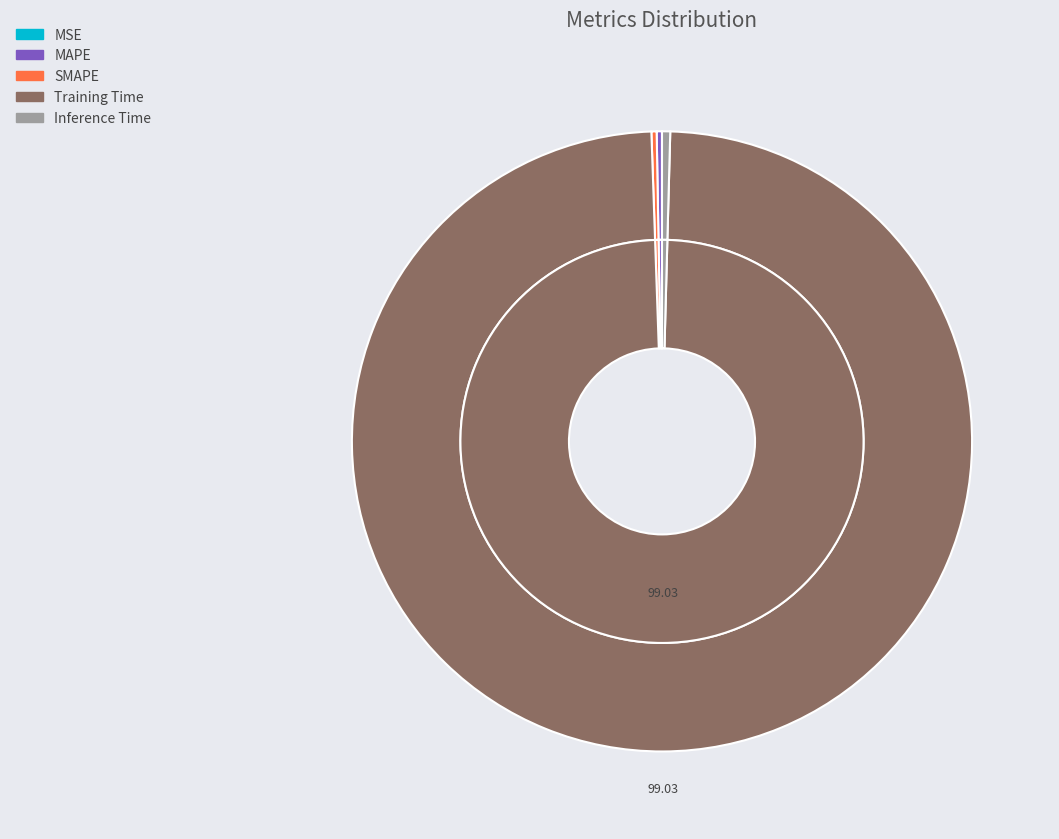

True or false: MSE accounts for 6% of the total.

False